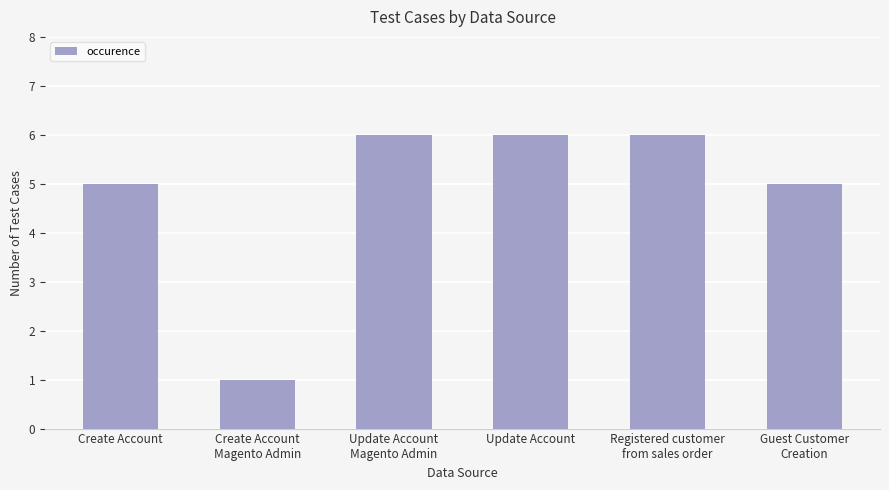

Does the chart contain any negative values?

No